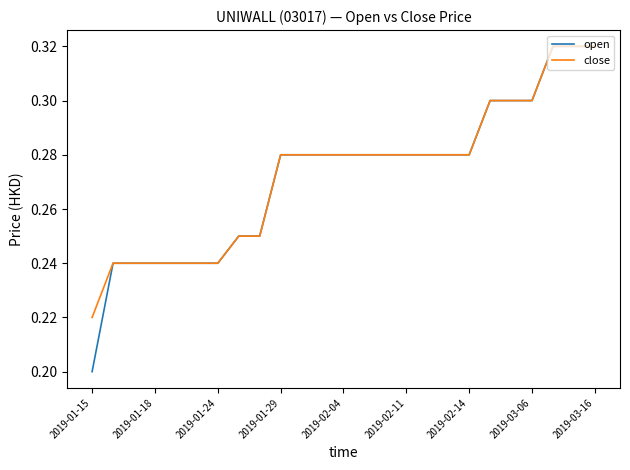

Which series has the widest spread of values?

open